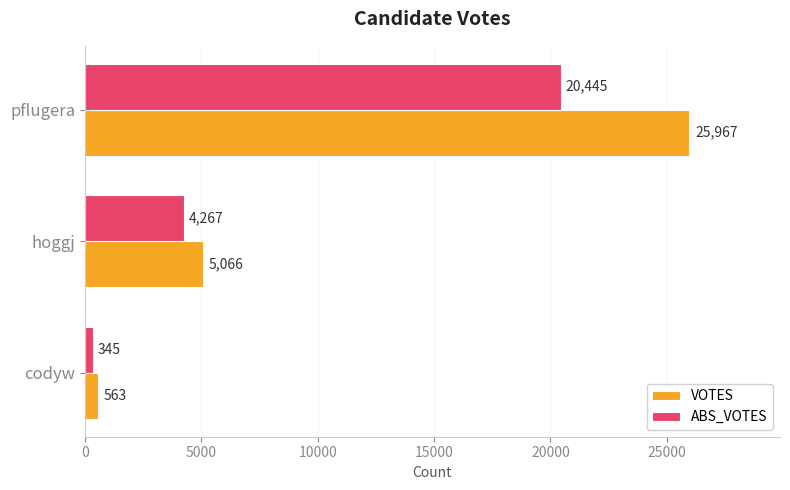

What is the difference between the maximum and second lowest values in the ABS_VOTES series?

16178